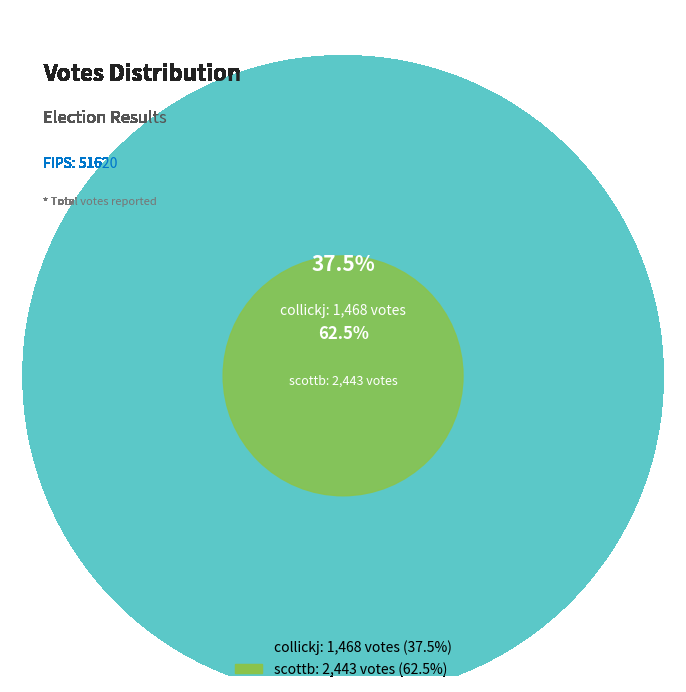

Which slice represents more than half of the pie?

scottb